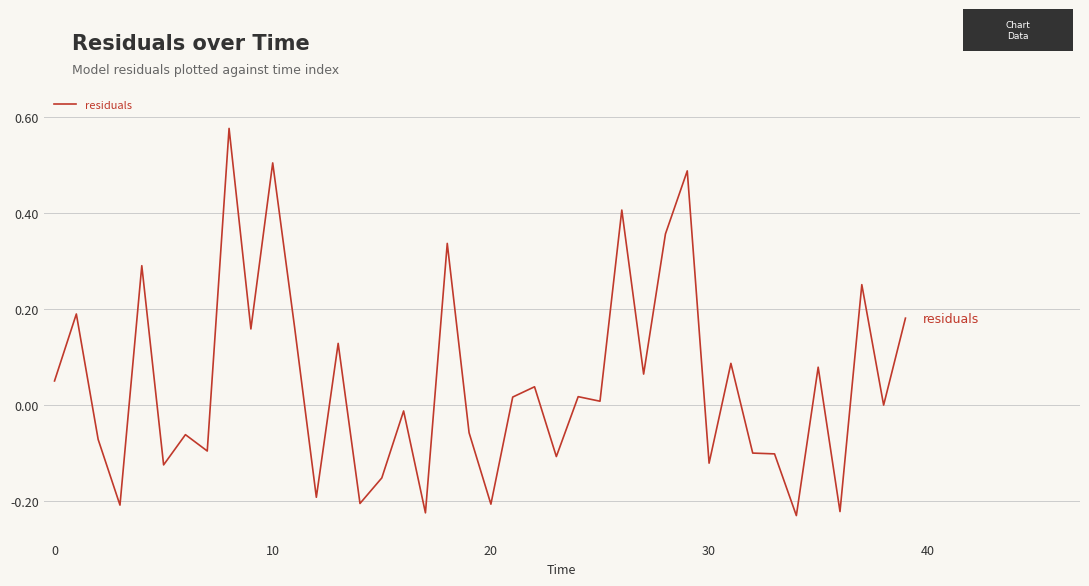

What is the difference between the maximum and minimum values?

0.8